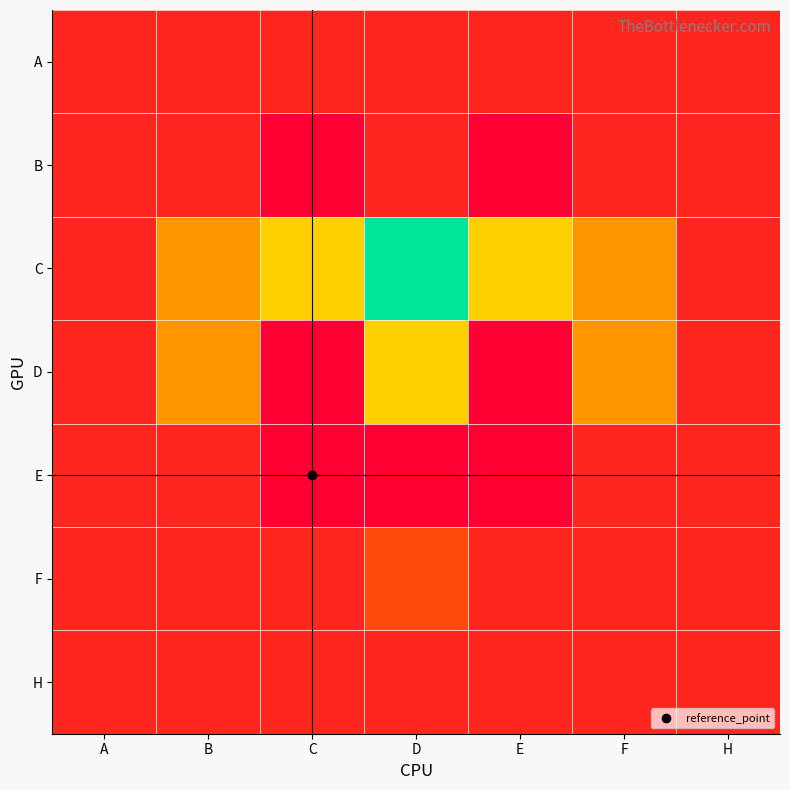

At how many categories does at least one series exceed 6?

1